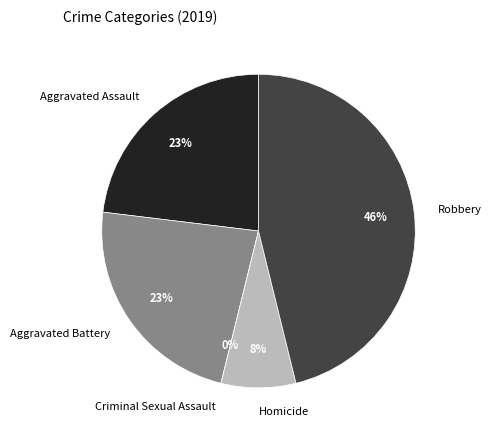

To the nearest percent, what is the average slice percentage?

20%